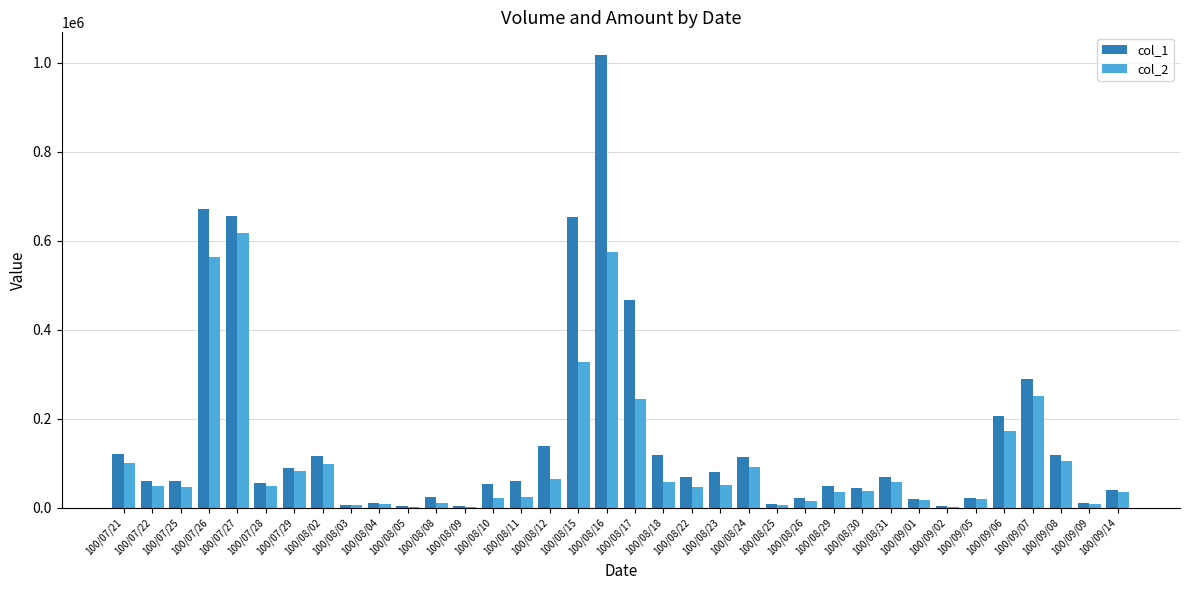

The value of col_1 at 100/08/30 is 44000. True or false?

True